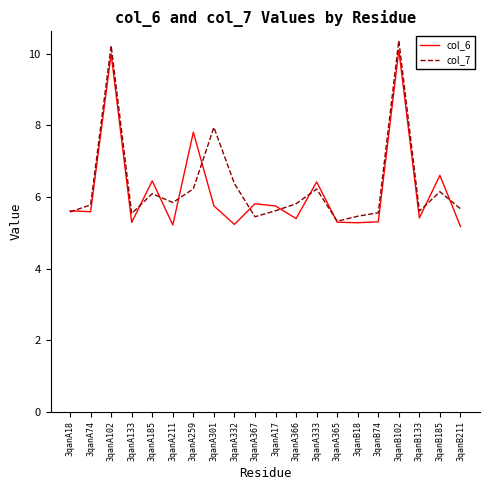

What position from the right is 3qanA365?

7